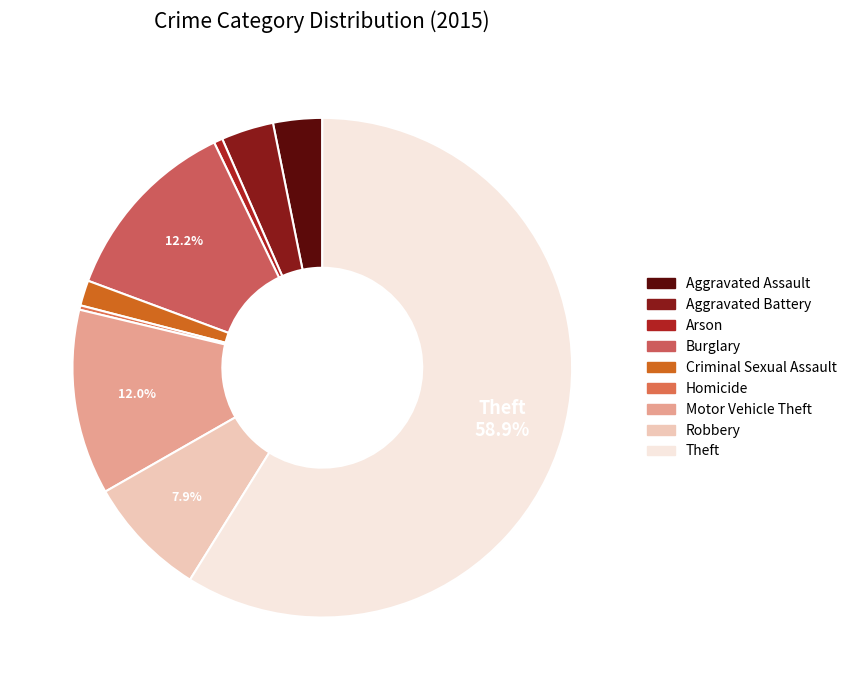

The Robbery slice represents 1% of the pie. True or false?

False